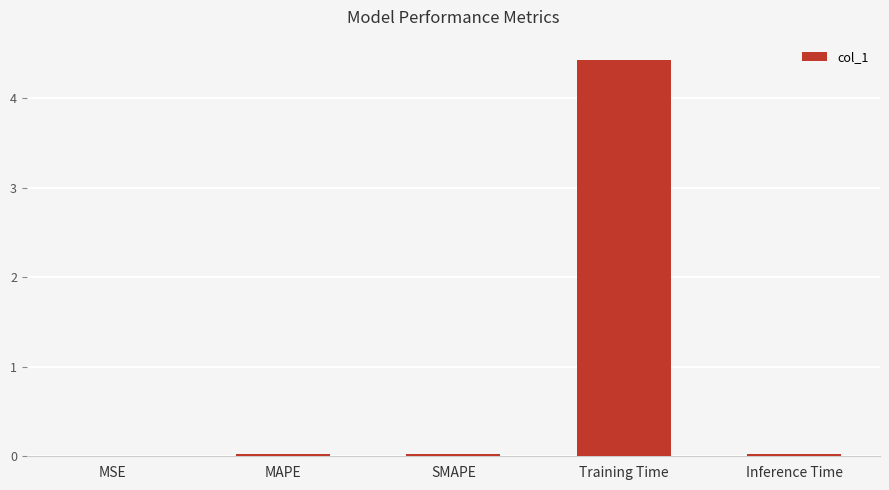

What is the approximate value at Training Time?

4.4